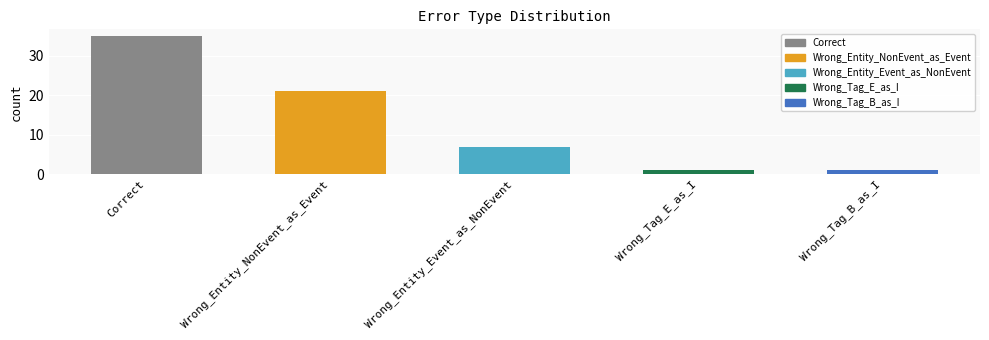

What is the value of the 4th bar from the left?

1